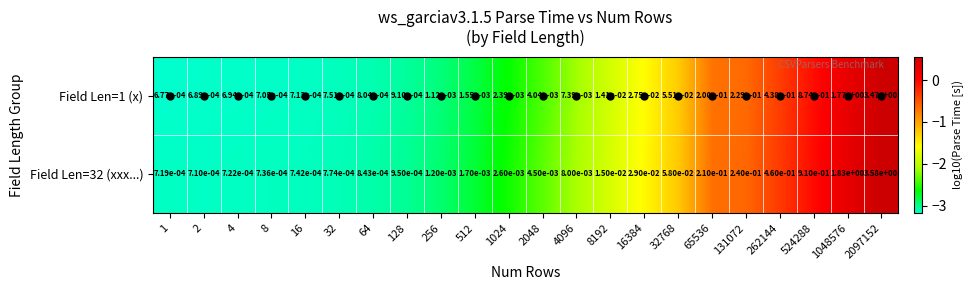

Is the value of Field Len=32 (xxx...) at 8 greater than the value of Field Len=1 (x) at 2097152?

No